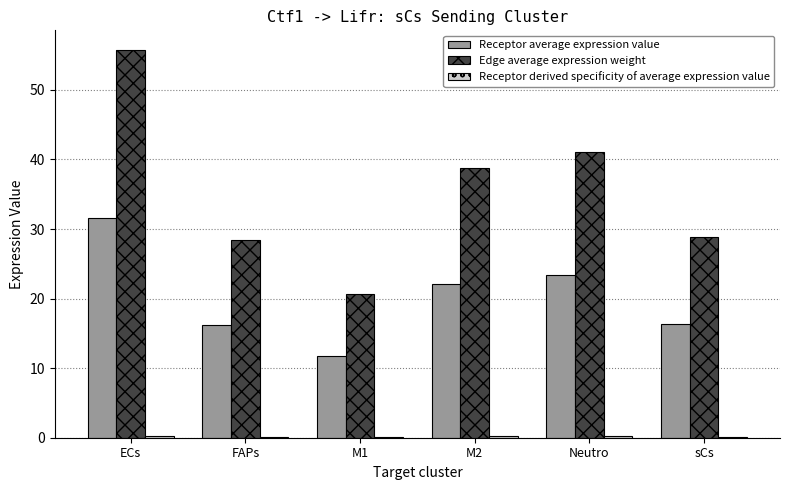

Are the bars grouped side by side (vs. stacked)?

Yes